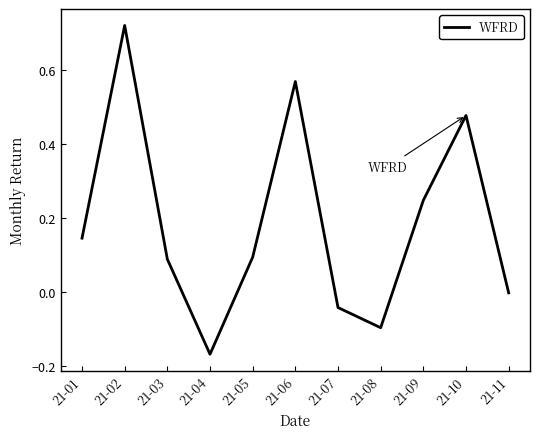

What is the difference between the maximum and minimum values?

0.9